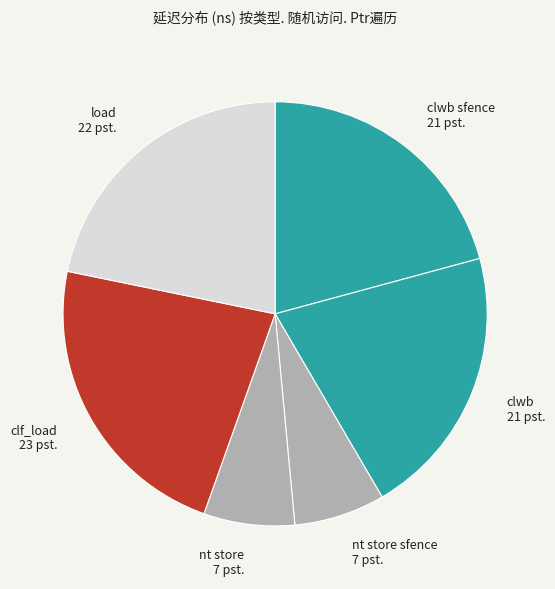

What is the largest slice in the pie chart?

clf_load 23 pst.